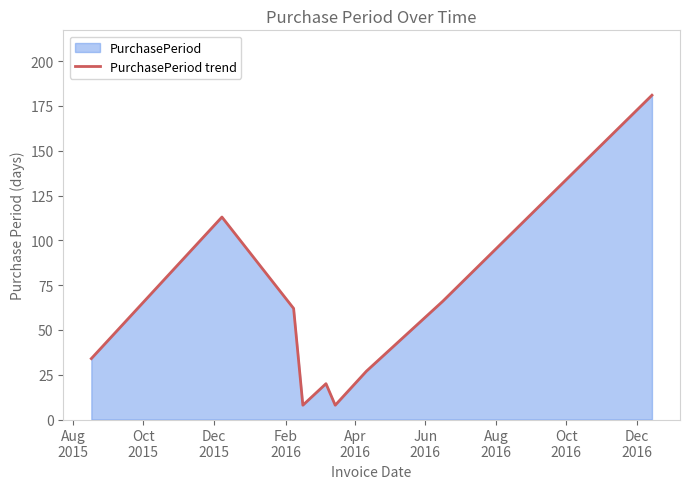

Does the chart have visible grid lines?

No